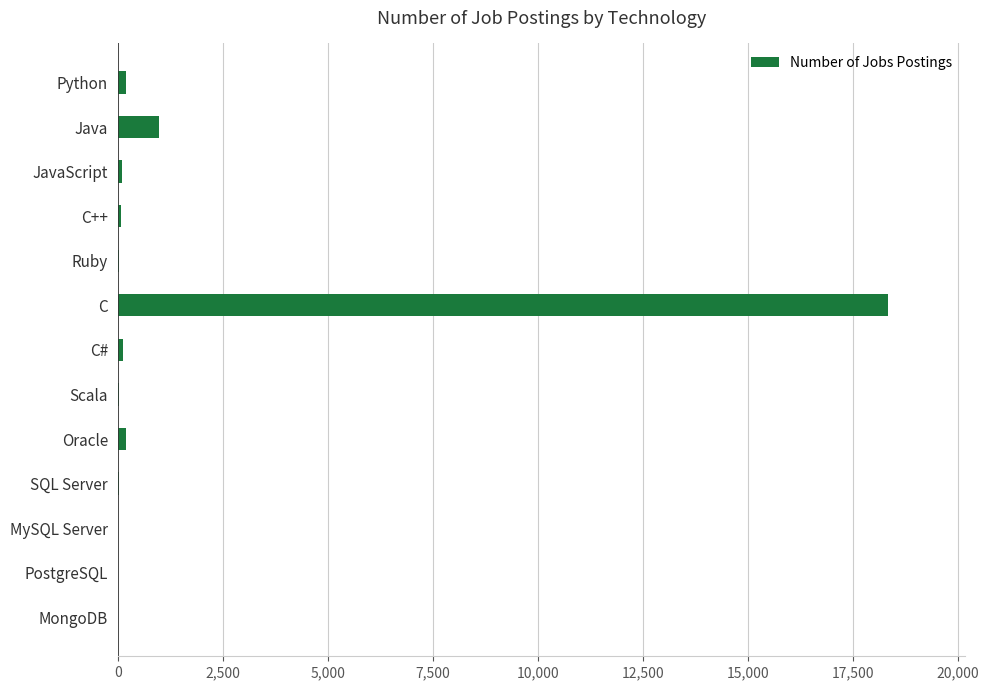

Does the chart contain stacked bars?

No